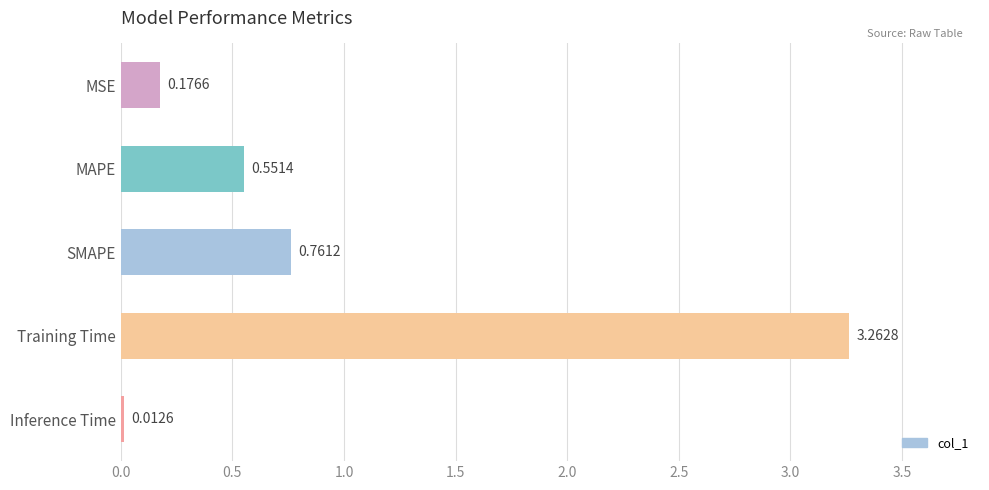

What is the label of the 2nd bar from the top?

MAPE